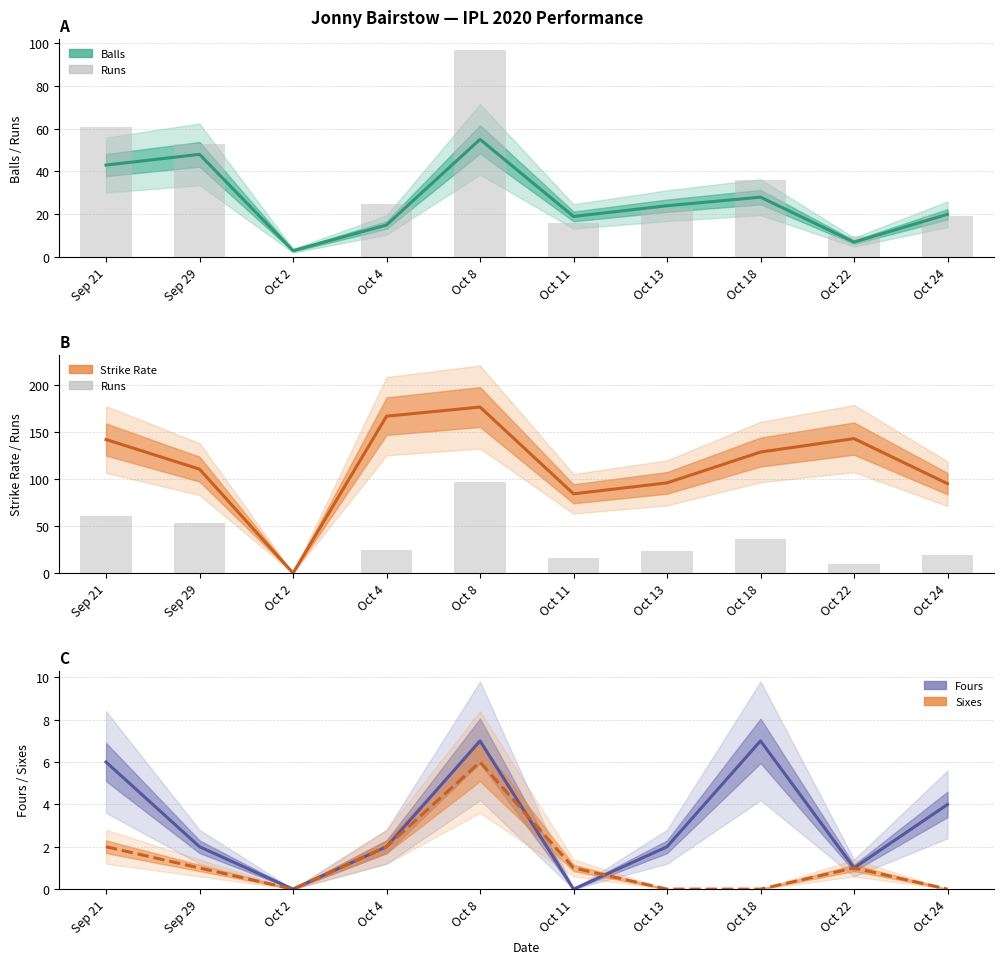

At which label does the data first exceed 25?

Sep 21